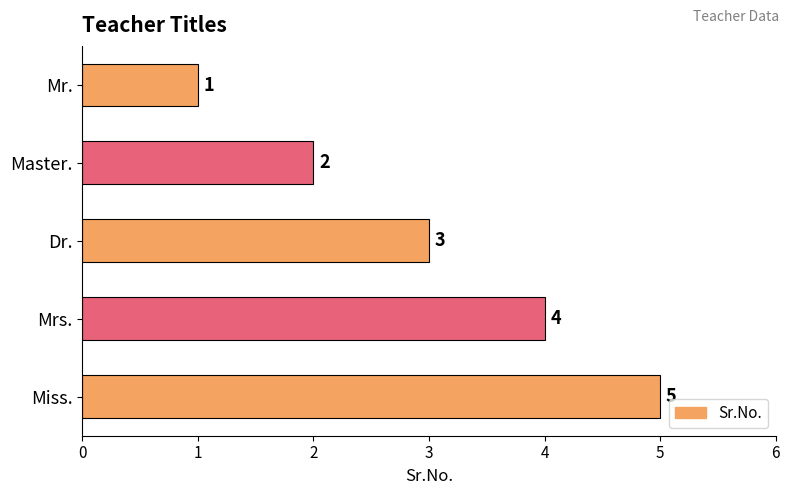

Rank the categories by value from lowest to highest.

Mr., Master., Dr., Mrs., Miss.